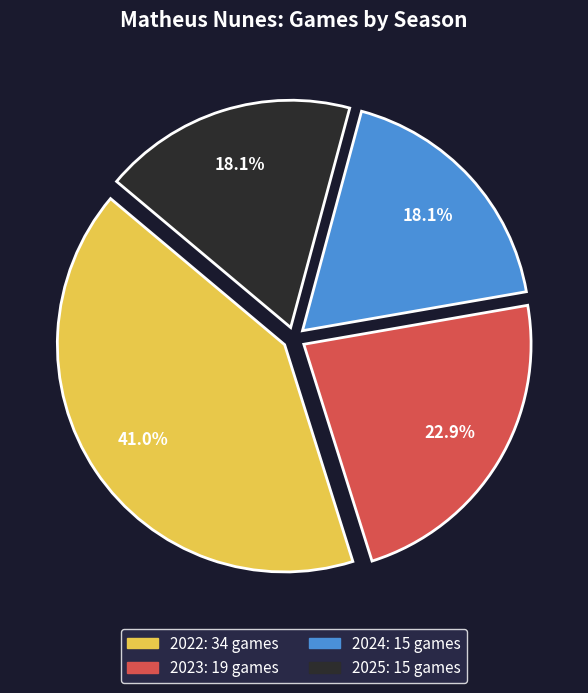

To the nearest percent, what is the combined percentage of 2023 and 2025?

41%